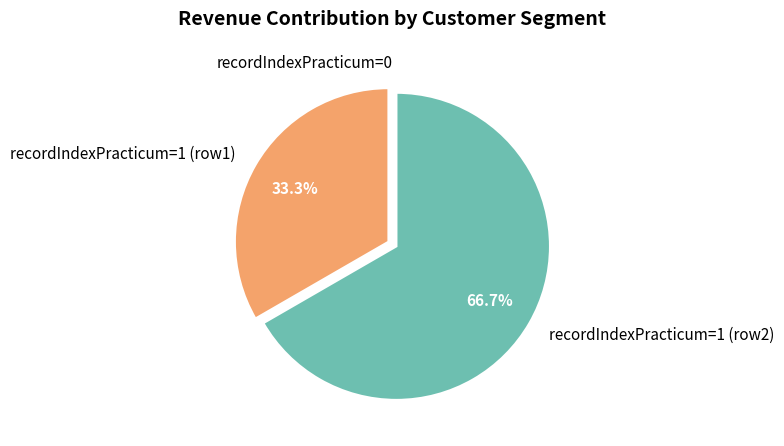

Combined, what portion of the pie is recordIndexPracticum=1 (row2) and recordIndexPracticum=1 (row1)?

100.0%